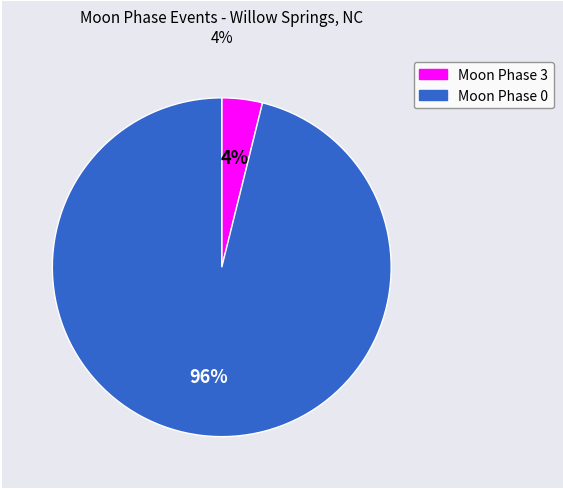

Is there any slice that represents more than half of the pie?

Yes